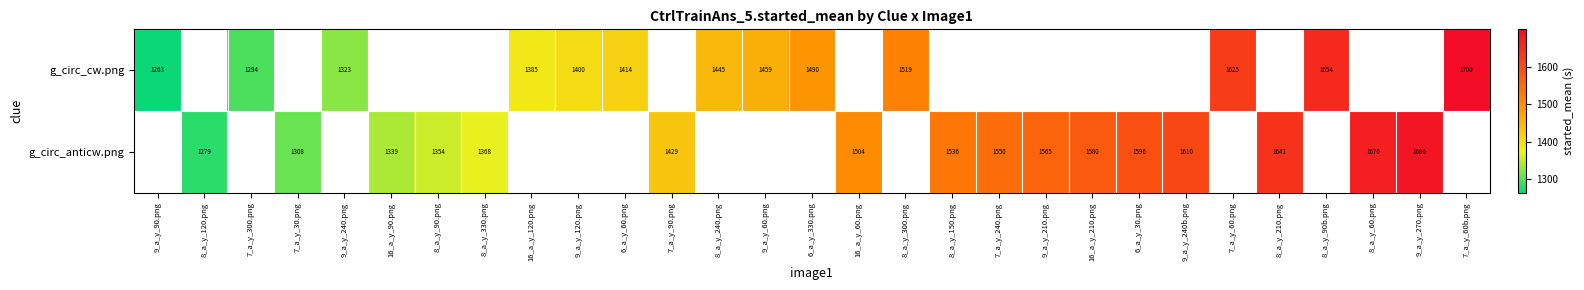

Which category has the highest value in the g_circ_cw.png series?

7_a_y_60b.png